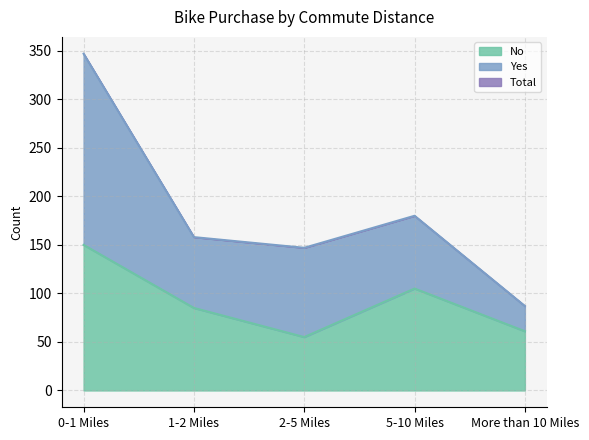

Which label corresponds to the smallest value in the chart?

2-5 Miles